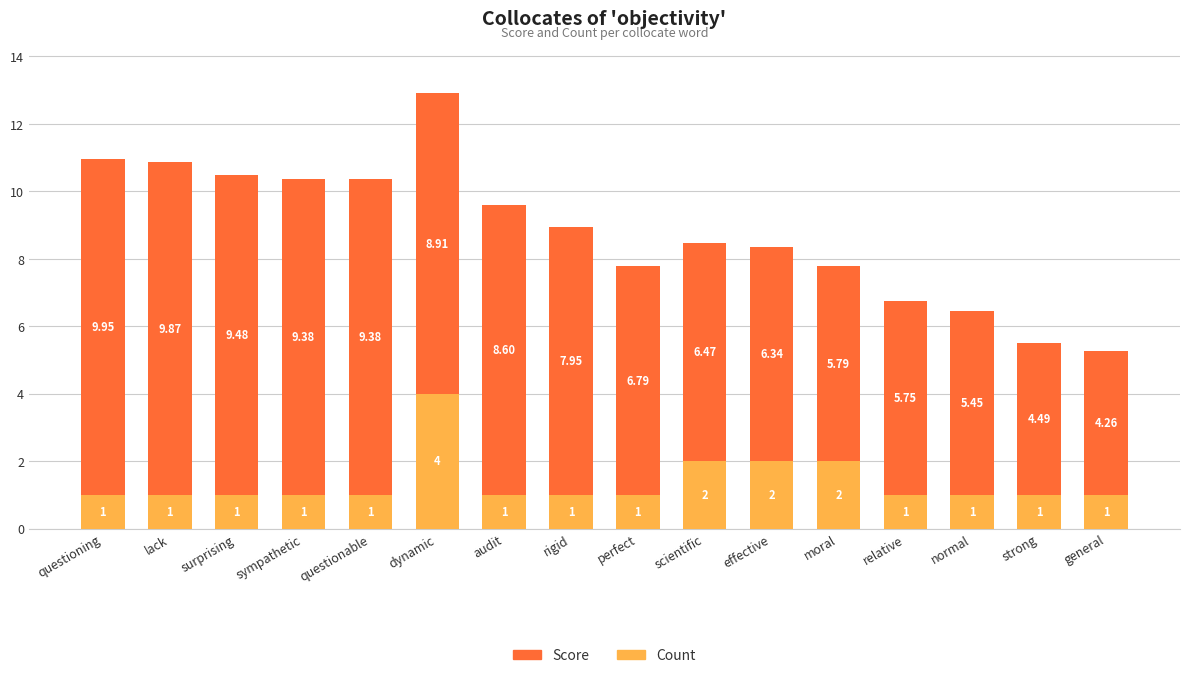

Which category has the highest value in the Count series?

dynamic